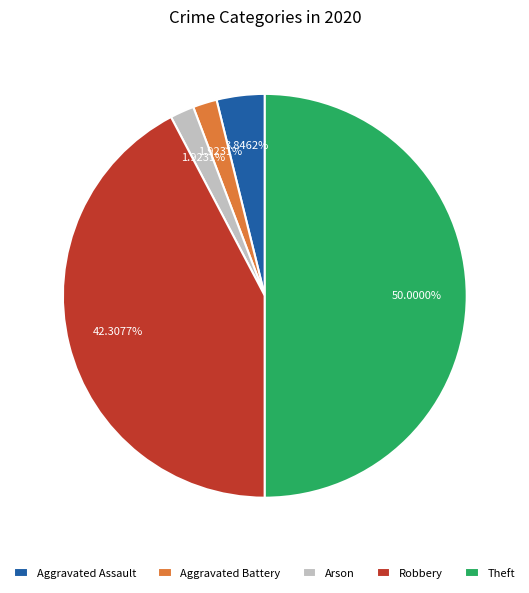

What is the total percentage of Aggravated Assault and Theft?

53.8%